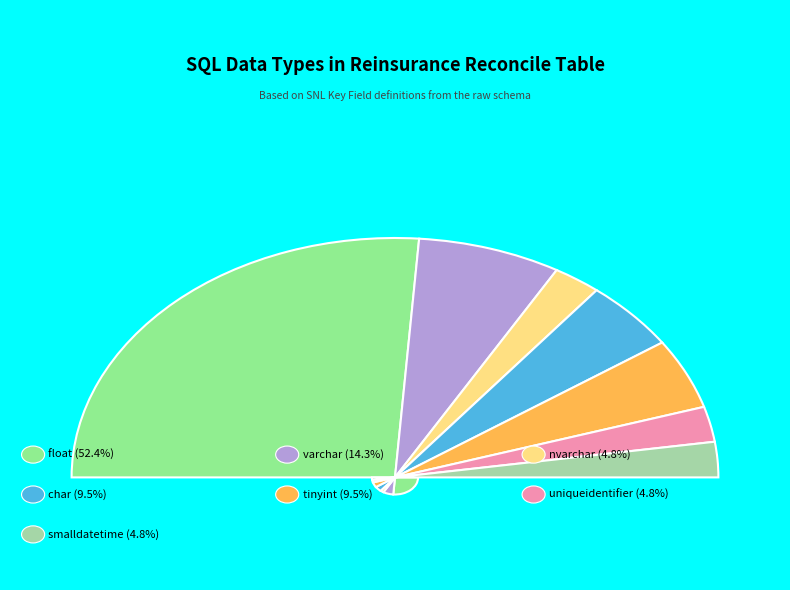

To the nearest percent, what is the difference between the nvarchar and float slice percentages?

48%